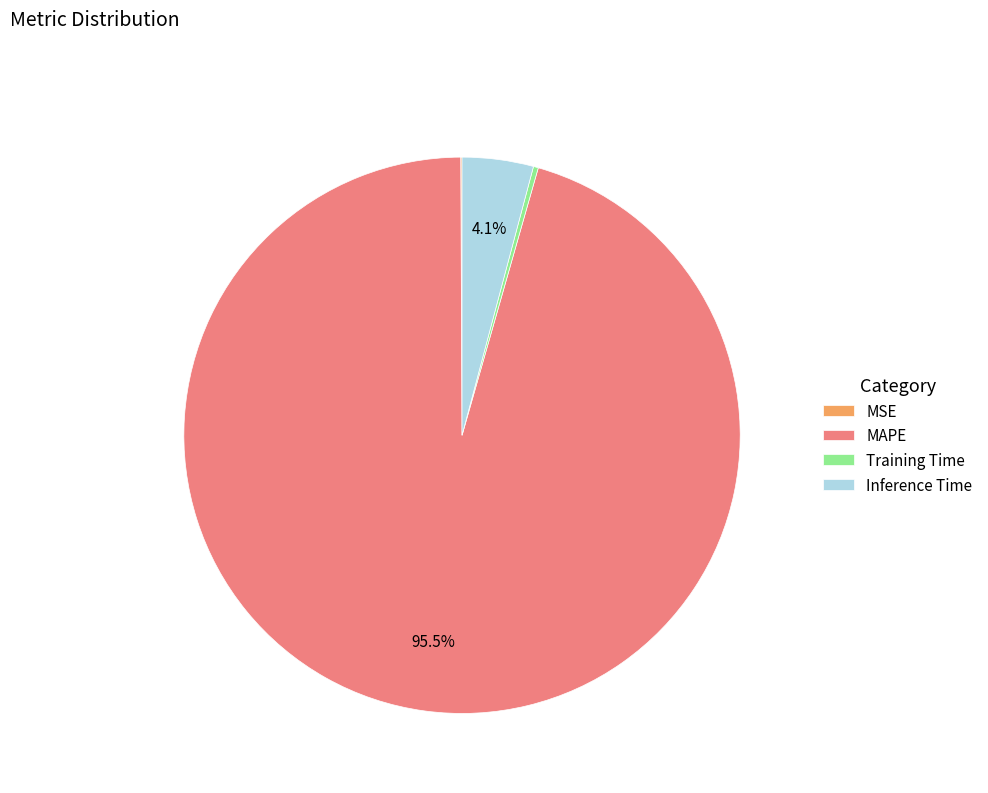

What is the majority slice?

MAPE